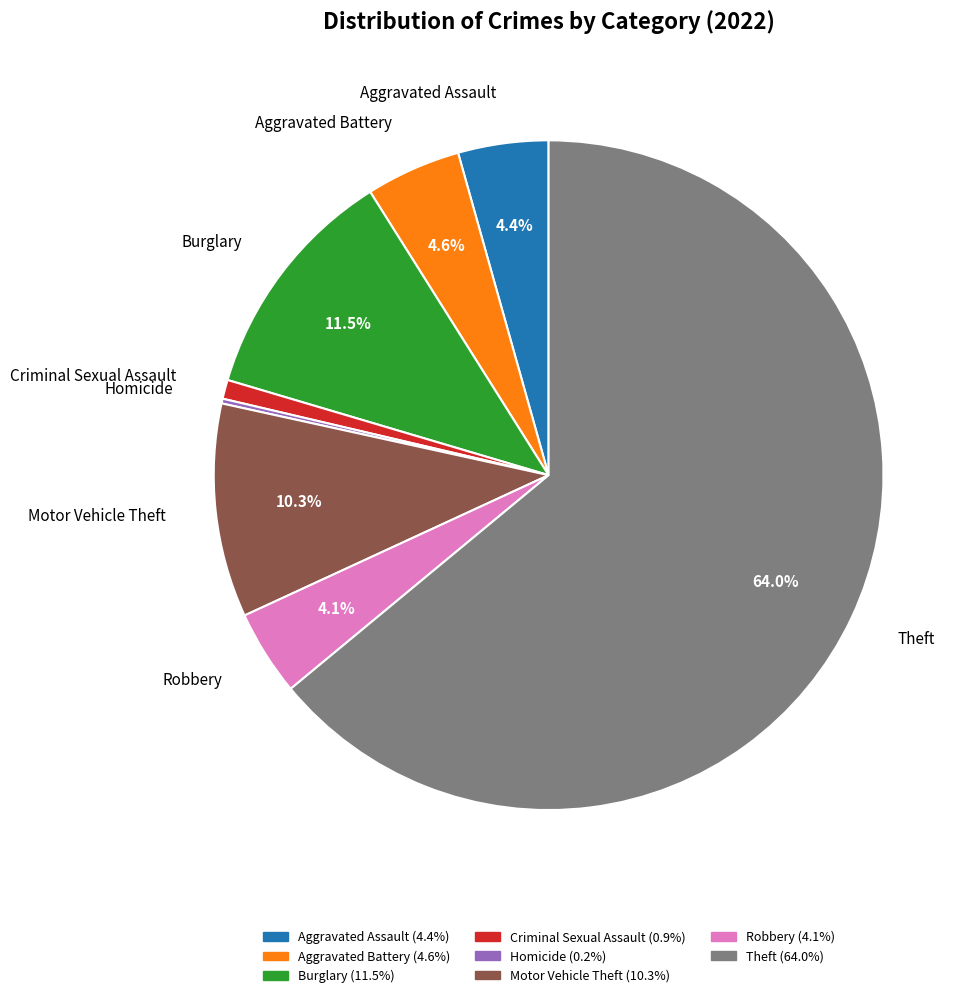

Combined, do Robbery and Theft account for over 50%?

Yes